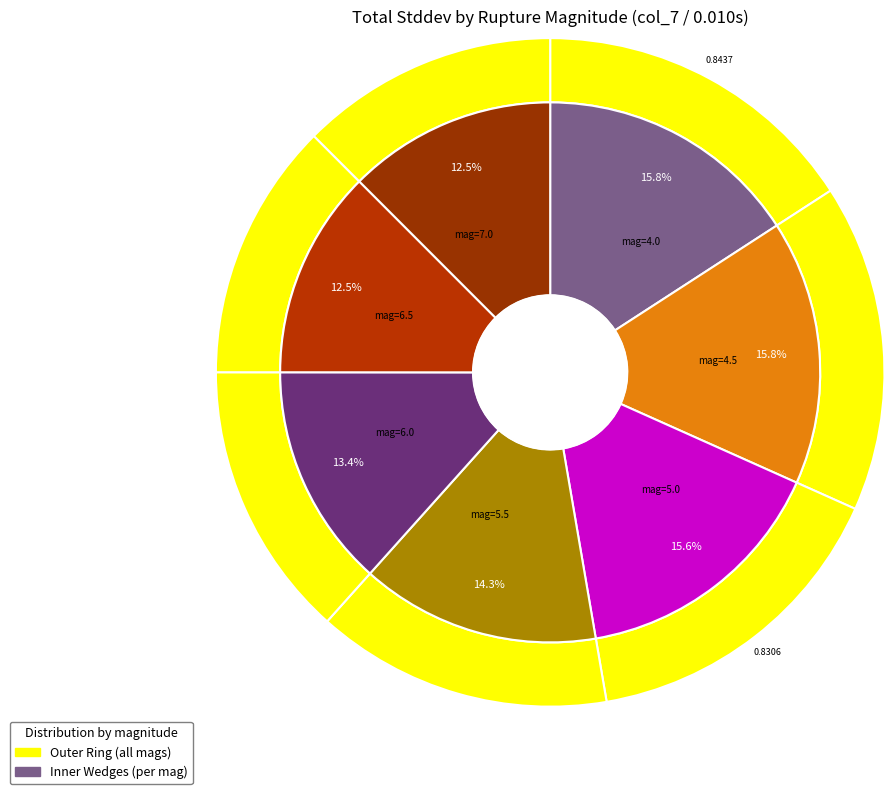

Is it true that 5.5 is 14% of the pie?

True